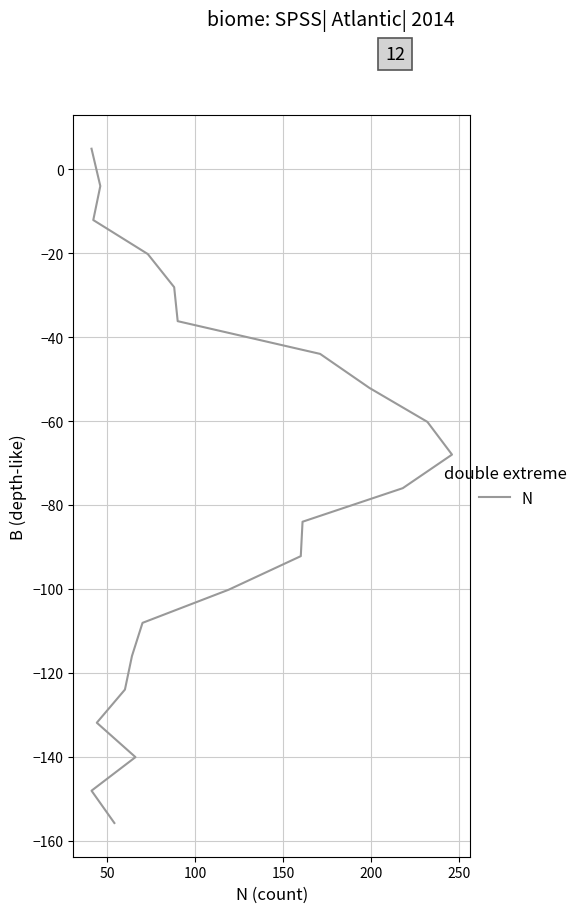

What is the minimum value shown in the chart?

-155.8